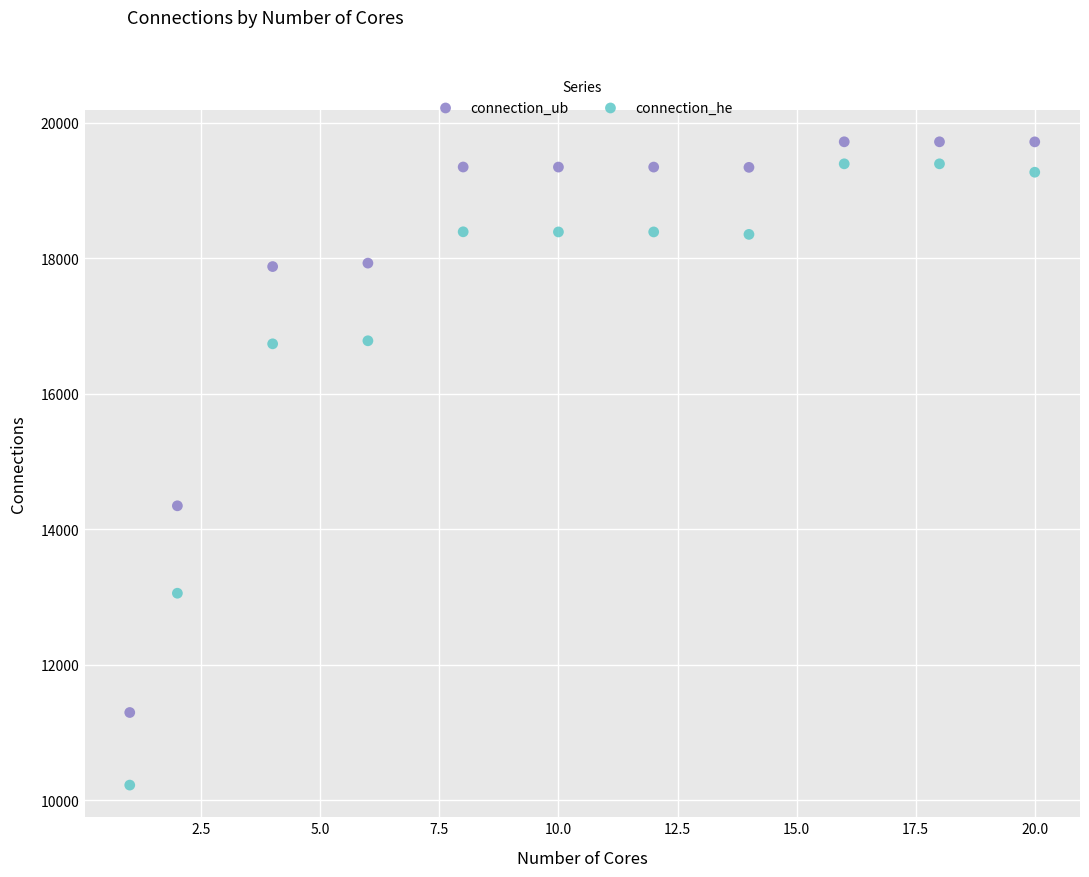

Across all data points, what is the range of X values (max minus min)?

19